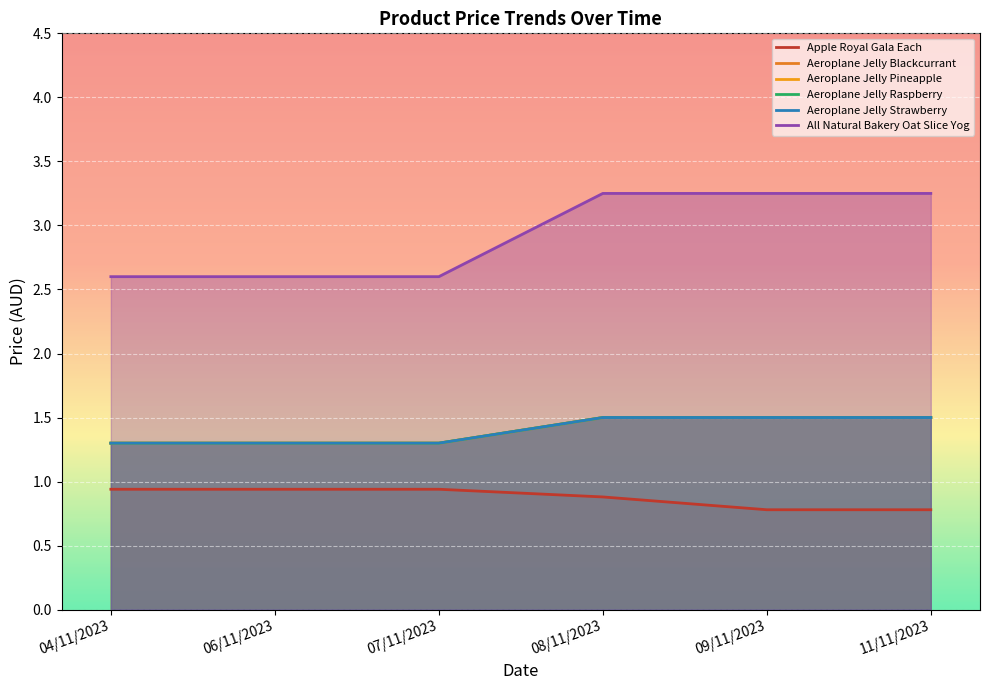

What is the spread (max minus min) of values at 07/11/2023?

1.7